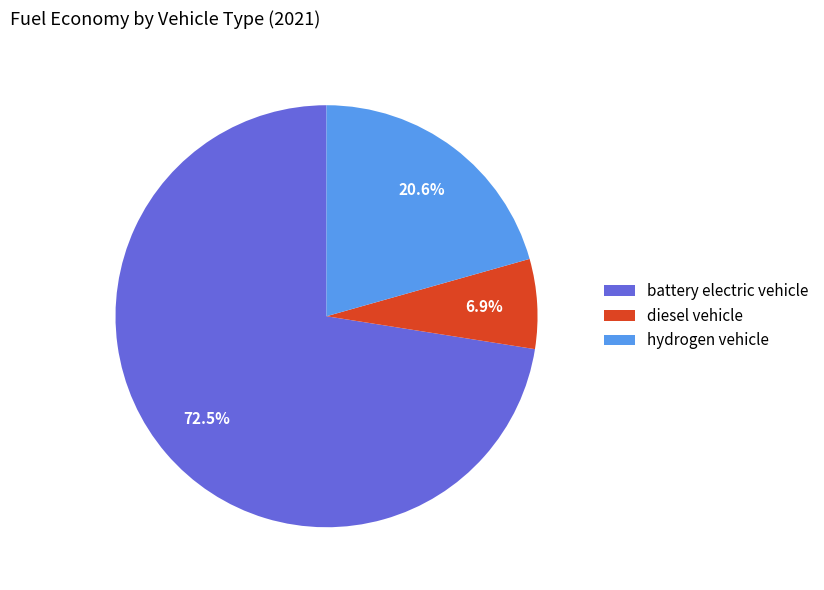

Which slice represents more than half of the pie?

battery electric vehicle